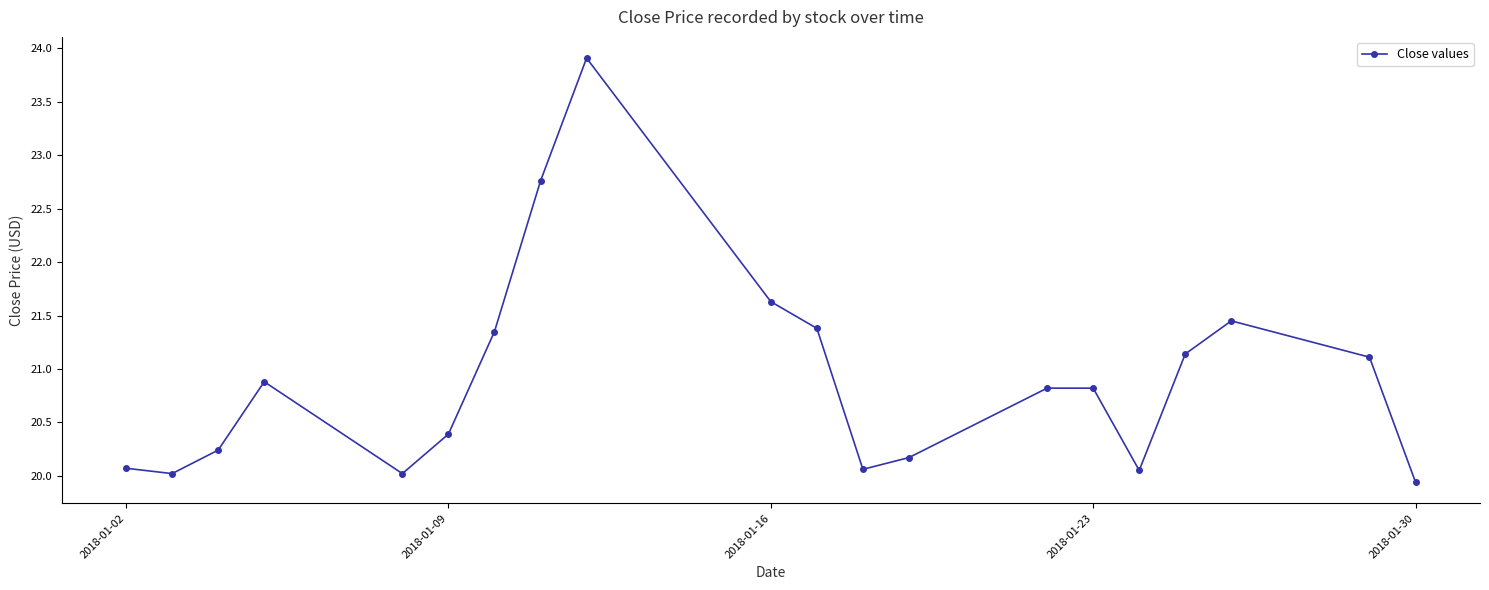

What is the average value?

20.9